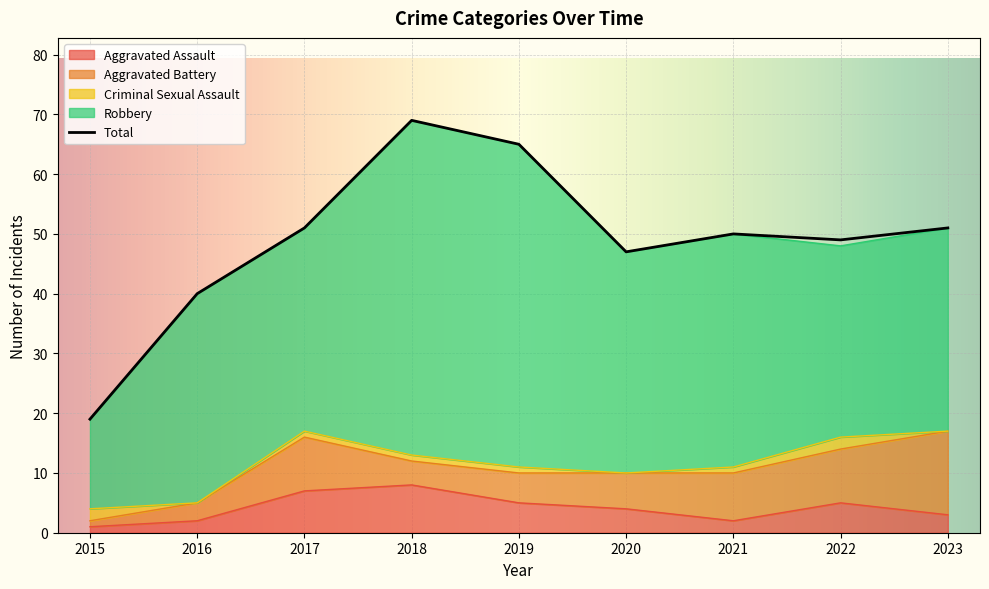

How many interior local valleys does the Criminal Sexual Assault series have?

2